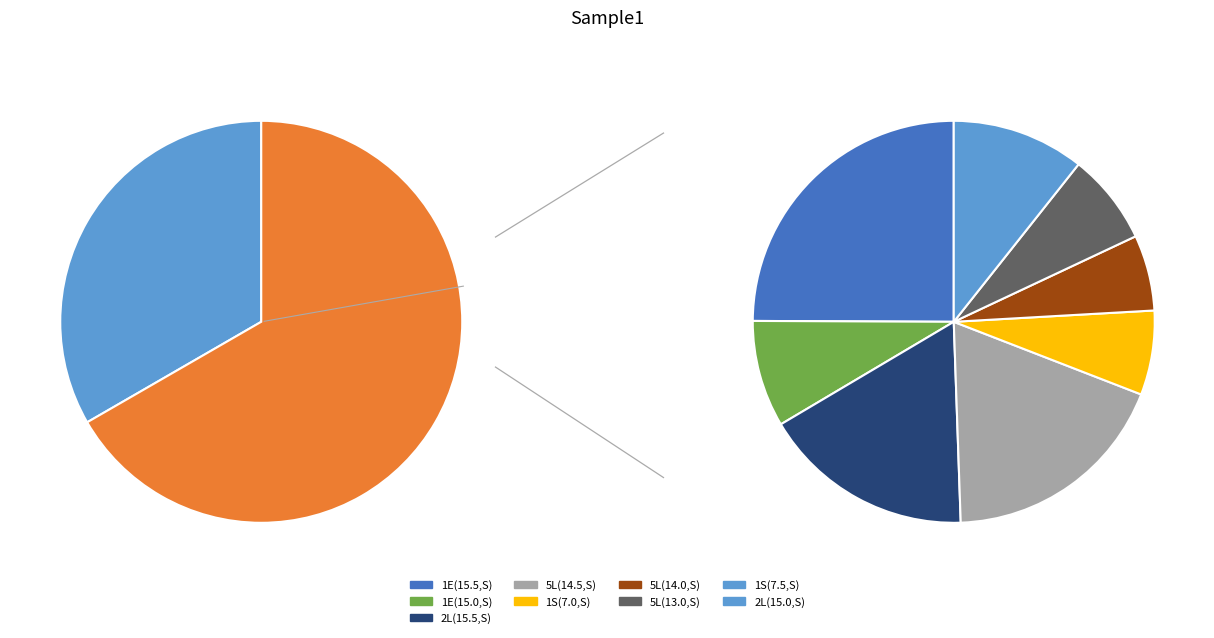

Between 1E(15.0,S) and 2L(15.0,S), which is larger?

2L(15.0,S)